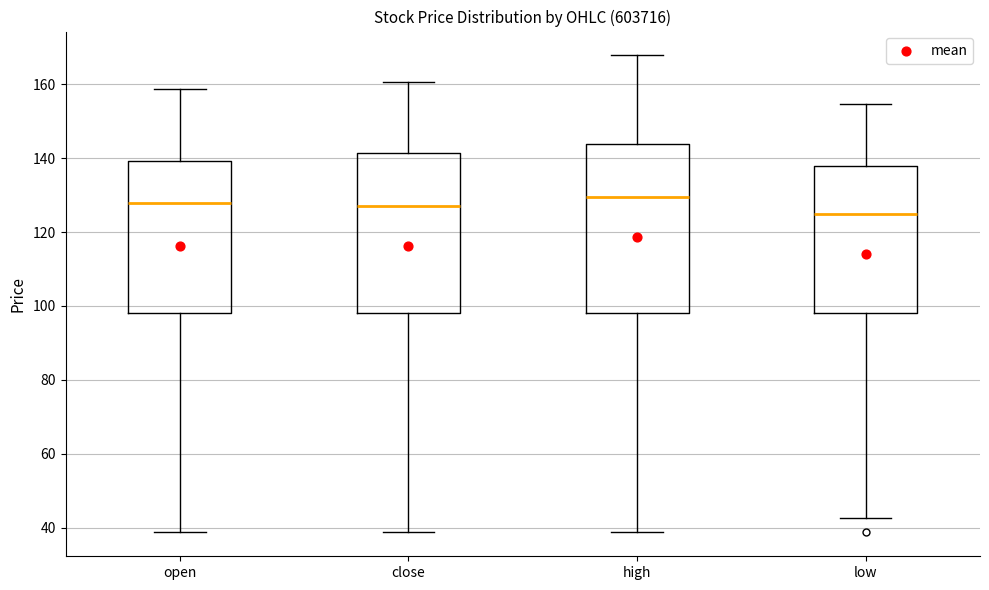

Where does the upper whisker of the box for close end on the y-axis? The values are not printed on the chart, so give them approximately, as read against the axis.

160